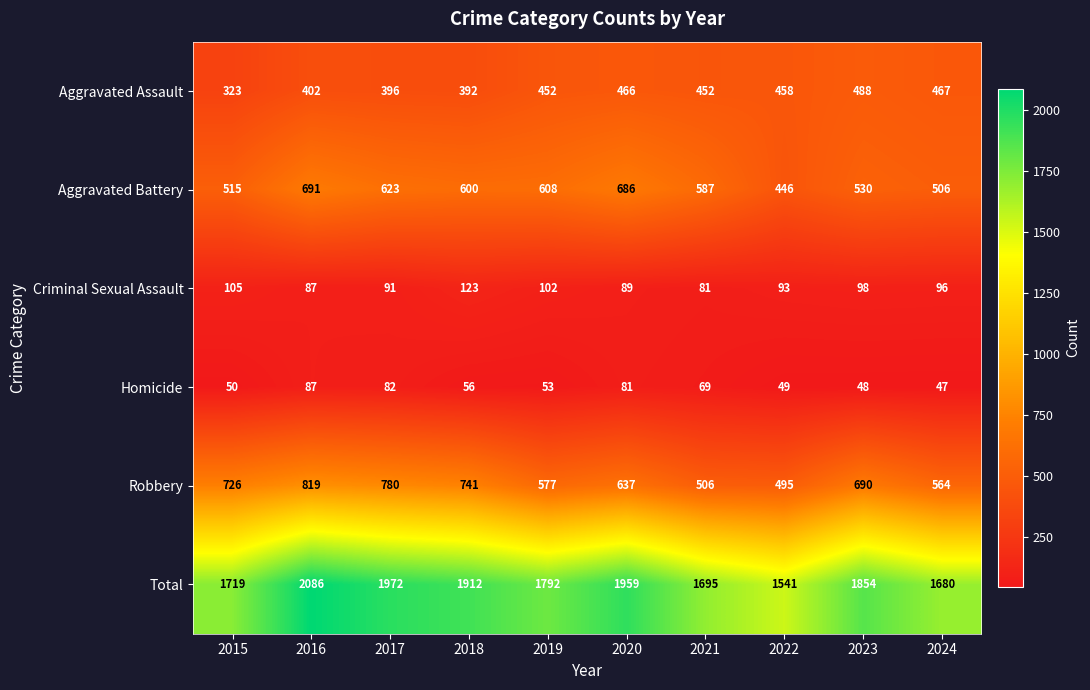

At which label does Robbery reach its peak?

2016